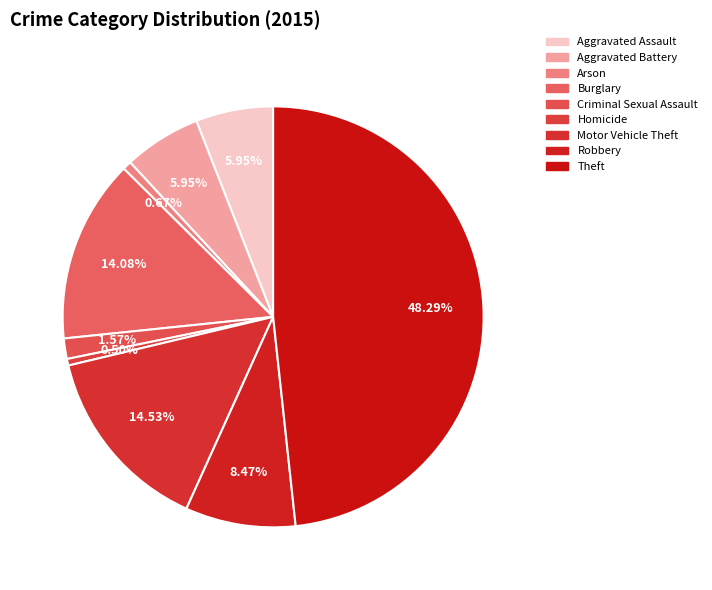

To the nearest percent, what is the difference between the largest and smallest slice percentages?

48%